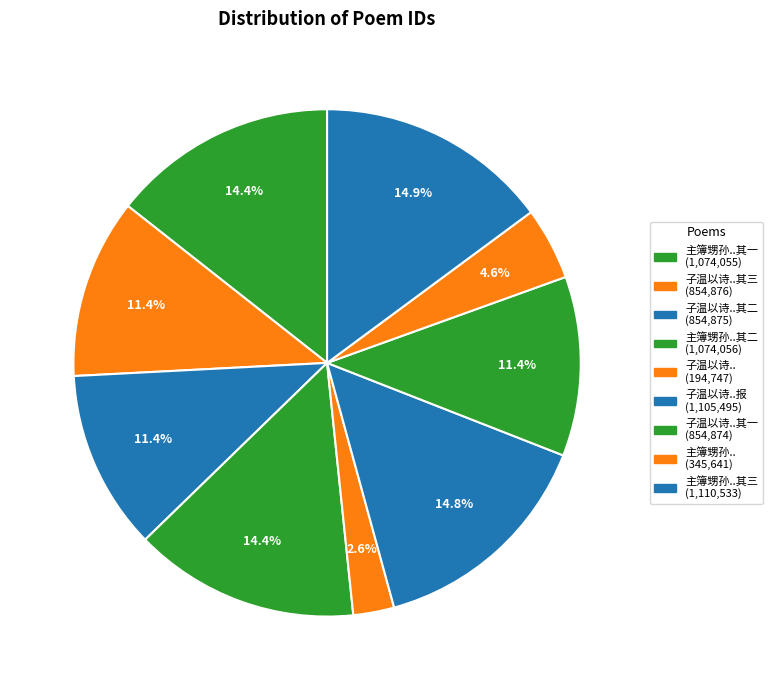

Is there any slice that represents more than half of the pie?

No